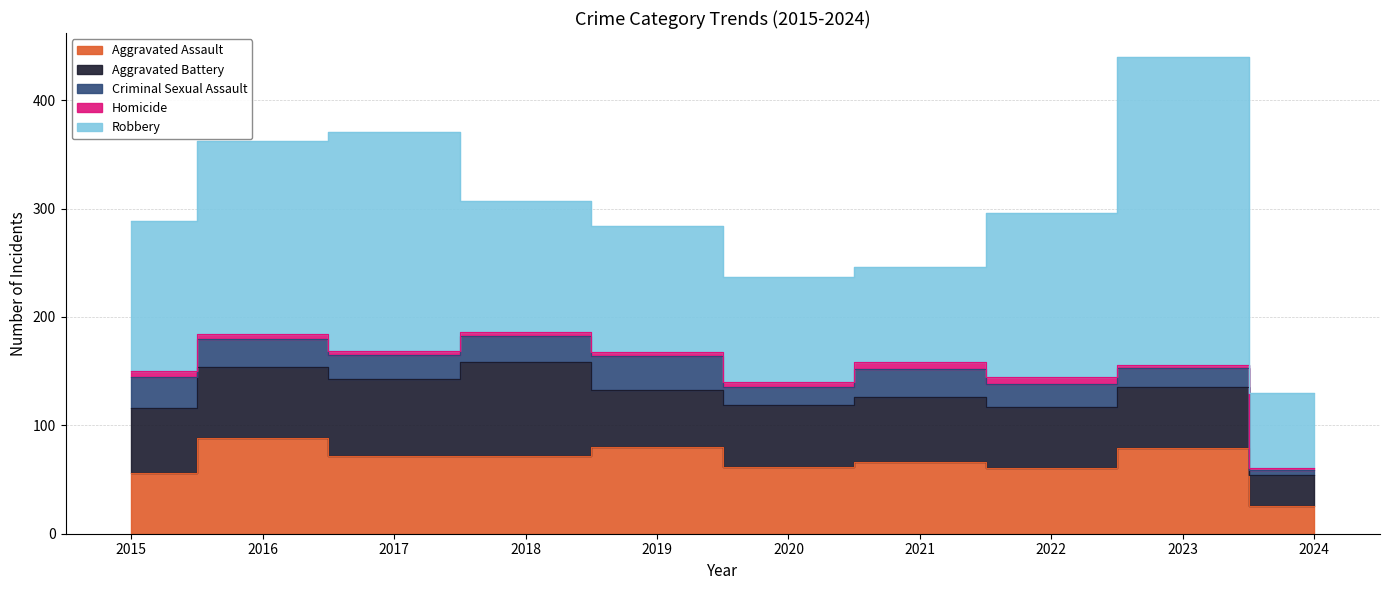

Reading right to left, transcribe all the data shown in this chart.

Aggravated Assault: 26	79	61	66	62	80	72	72	88	56
Aggravated Battery: 28	56	56	60	57	53	86	71	66	60
Criminal Sexual Assault: 5	18	21	26	16	31	24	22	26	29
Homicide: 2	3	7	6	5	4	4	4	4	5
Robbery: 69	284	151	88	97	116	121	202	178	139